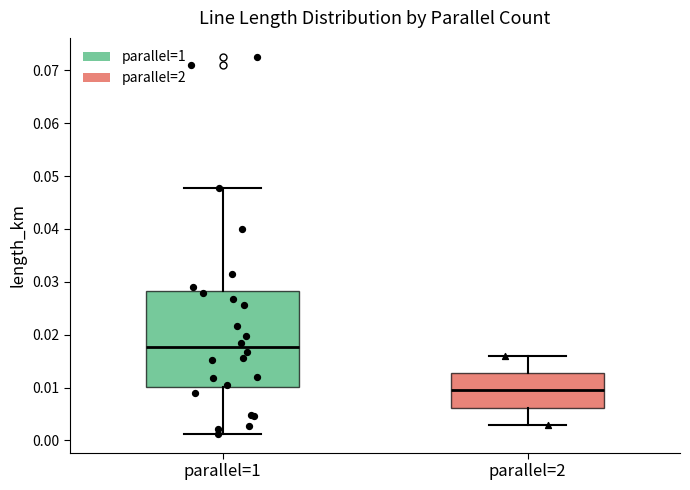

Where does the median line of the box for parallel=2 sit on the y-axis? The values are not printed on the chart, so give them approximately, as read against the axis.

0.010